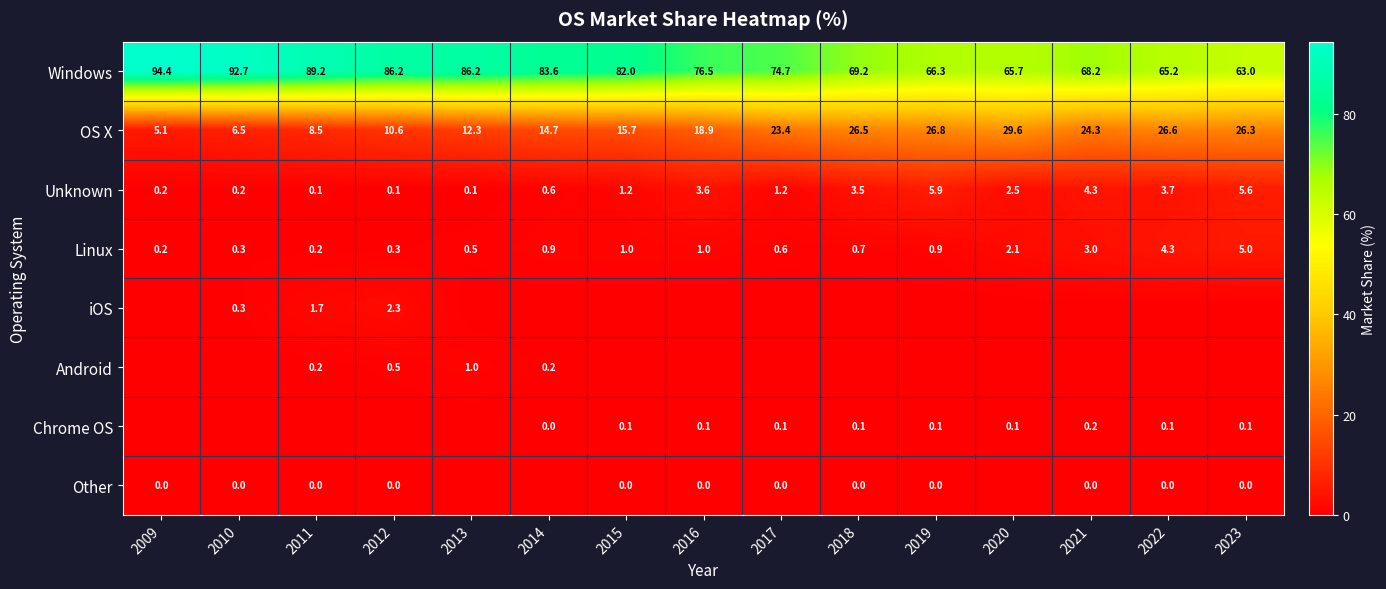

Read the Windows value at 2018.

69.2